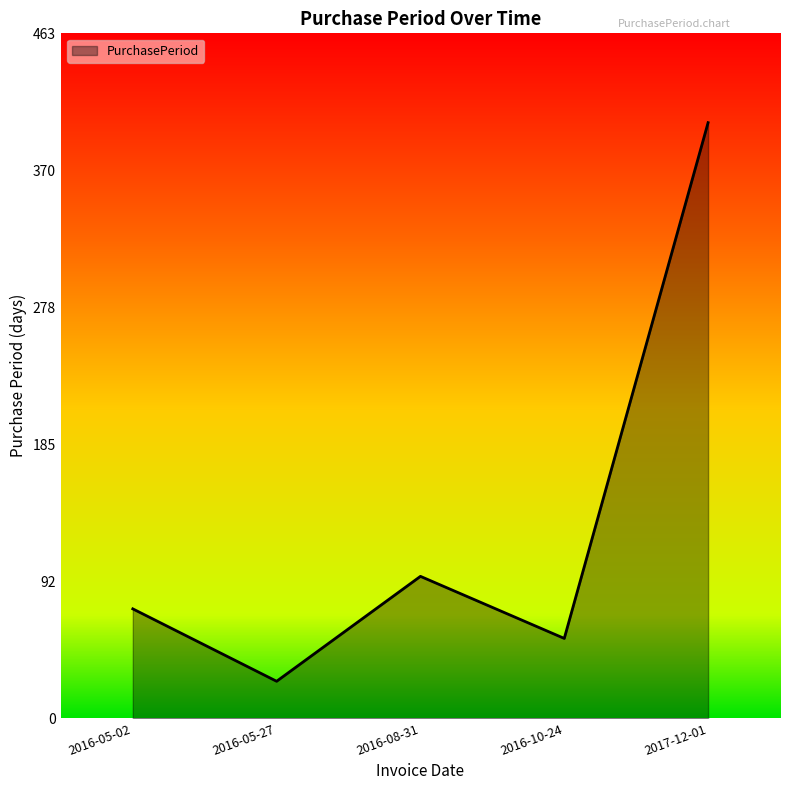

What position from the left is 2016-08-31?

3